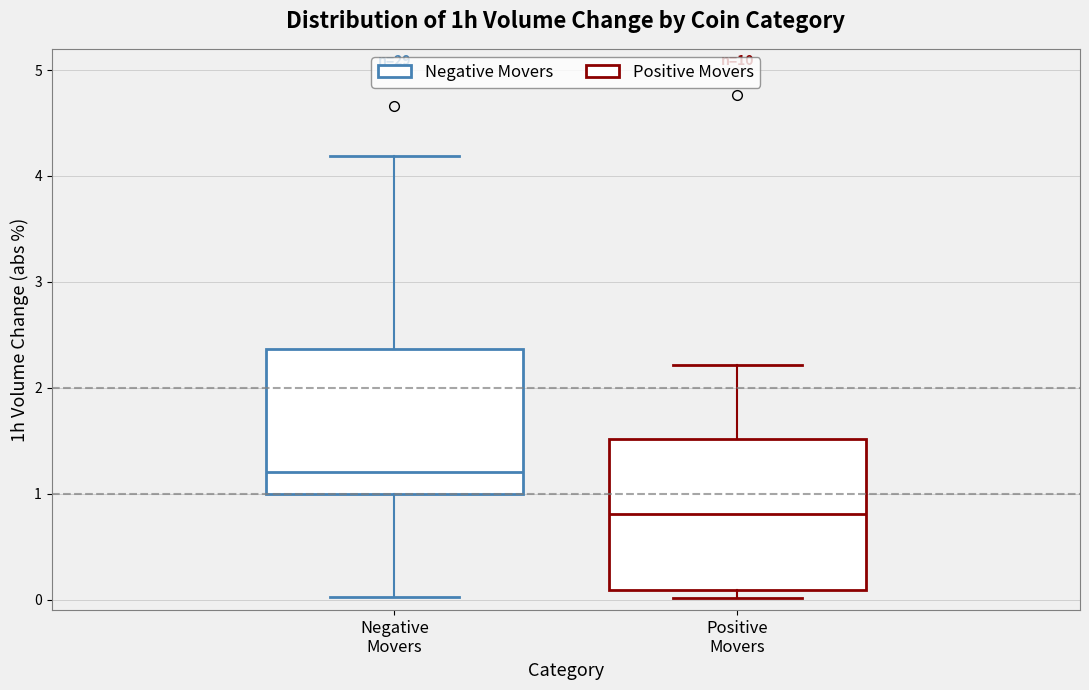

Which box has the highest median line?

Negative Movers